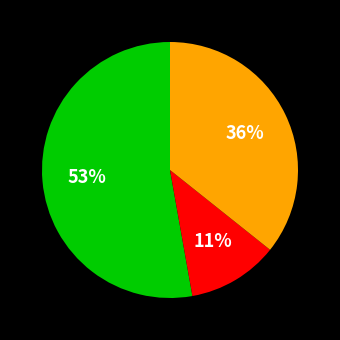

Is there any slice that represents more than half of the pie?

Yes